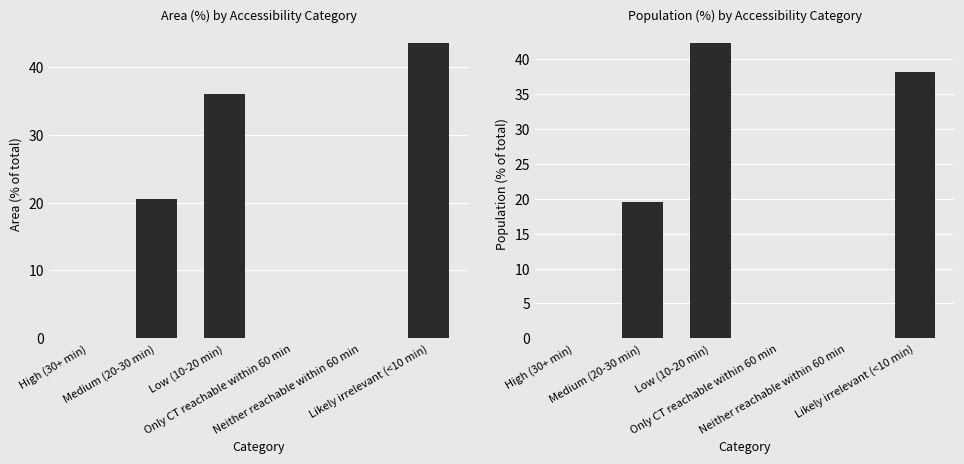

At which label does Area (%) reach its peak?

Likely irrelevant (<10 min)